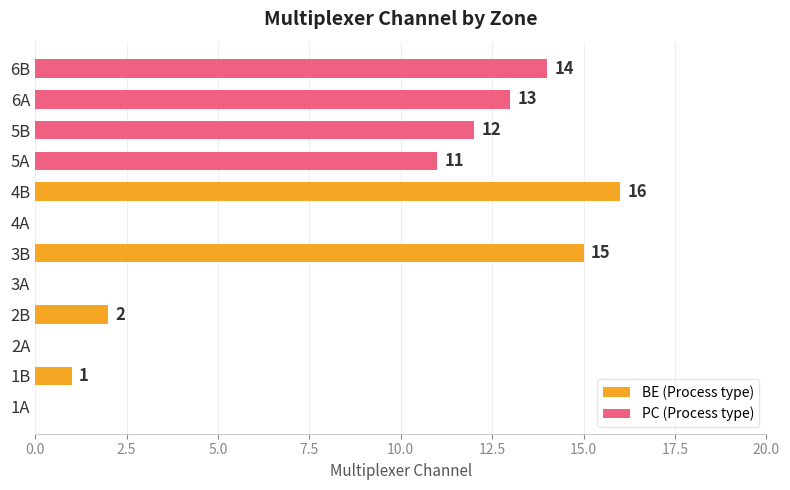

True or false: BE (Process type) has a value of 0 at 4A.

True